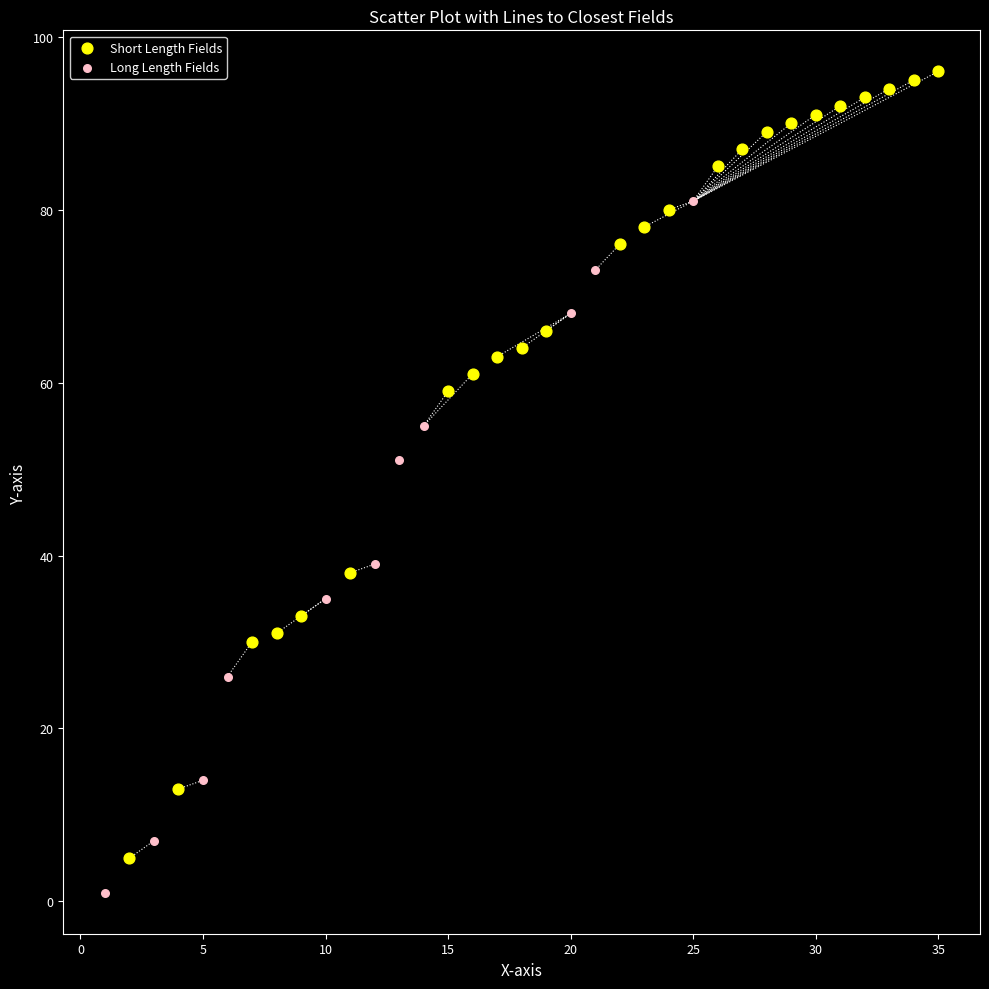

Which series has the largest Y range (max minus min)?

Short Length Fields